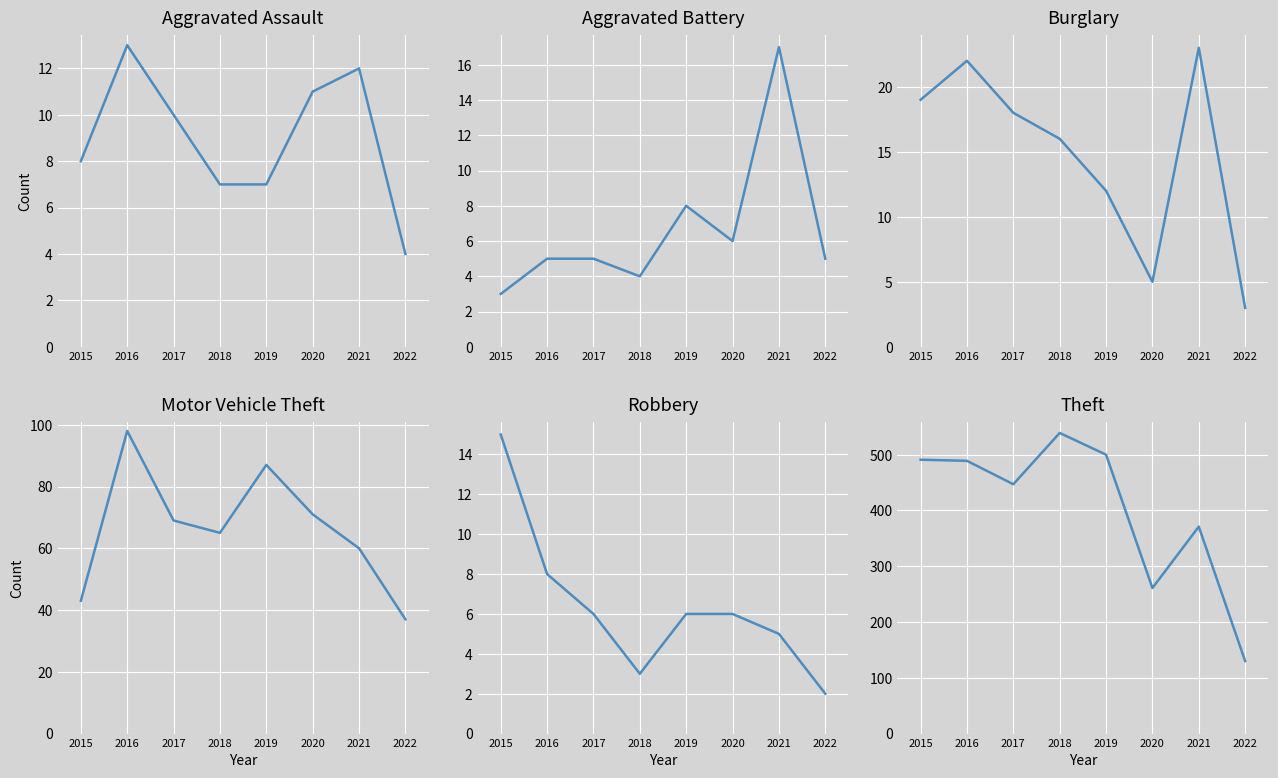

True or false: Burglary and Theft intersect in this chart.

False